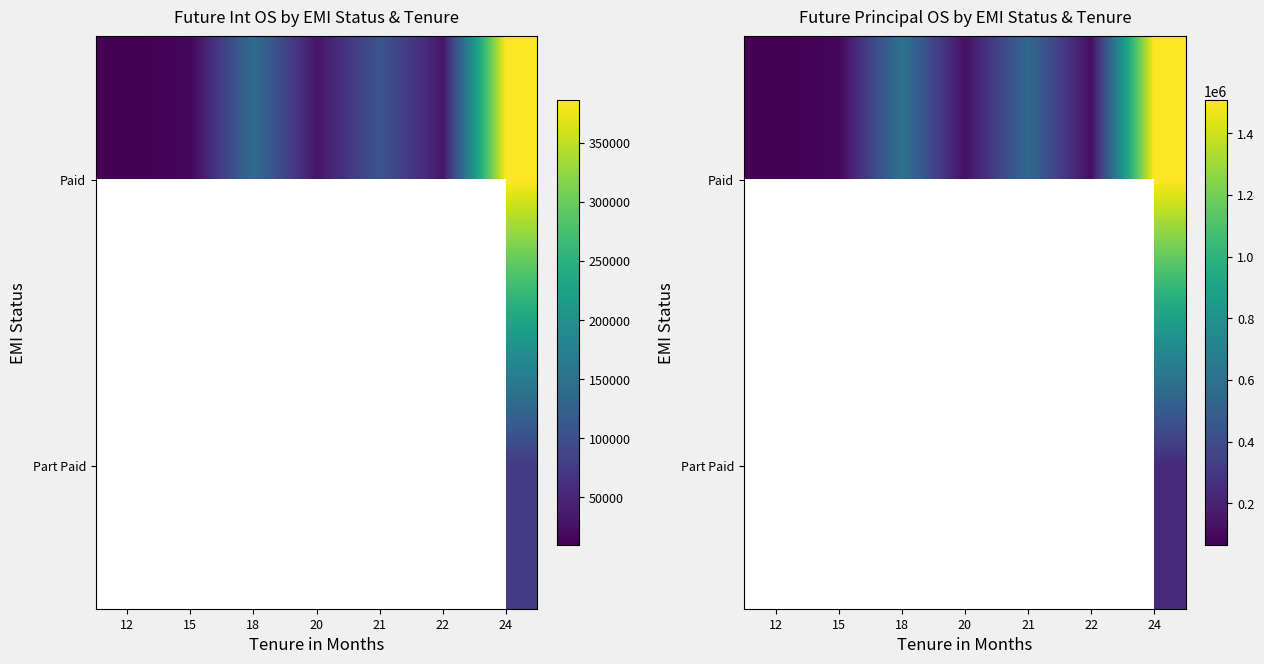

Which series has the largest total across all categories?

Paid